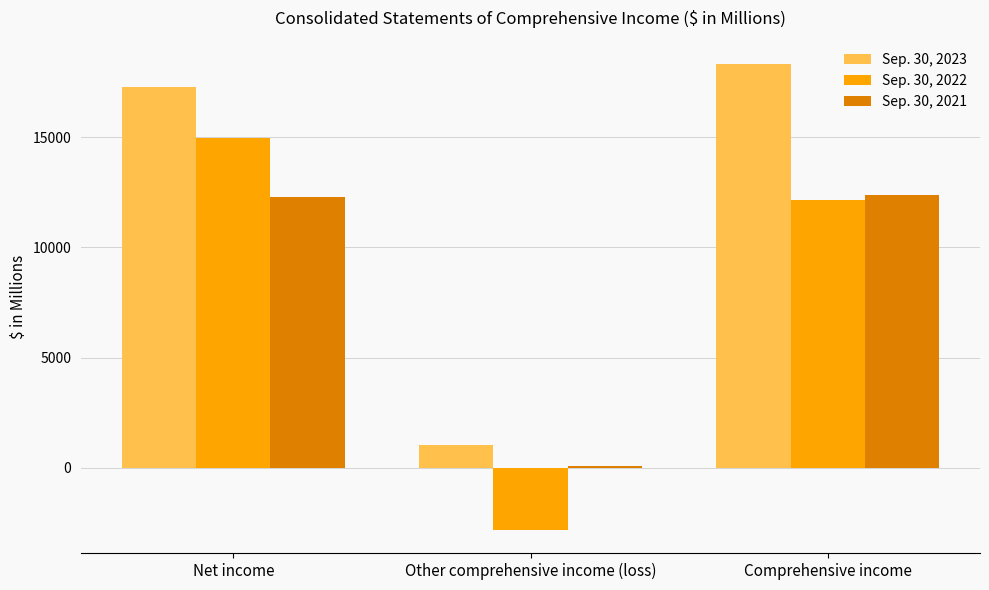

Is the value of Sep. 30, 2023 at Net income greater than the value of Sep. 30, 2021 at Comprehensive income?

Yes